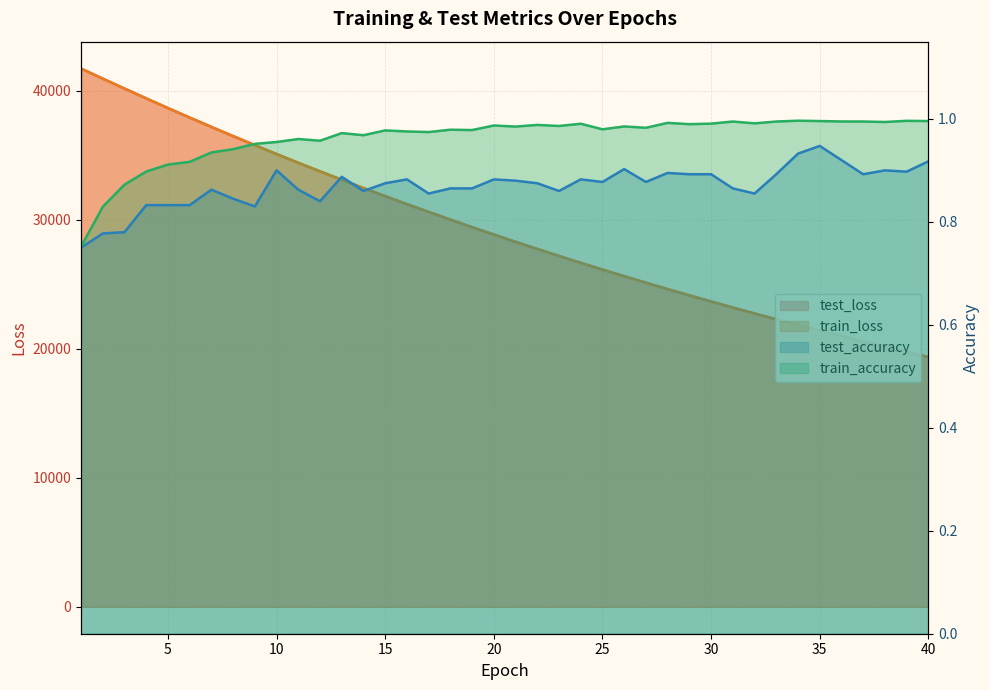

What is the maximum value for train_loss?

41704.8